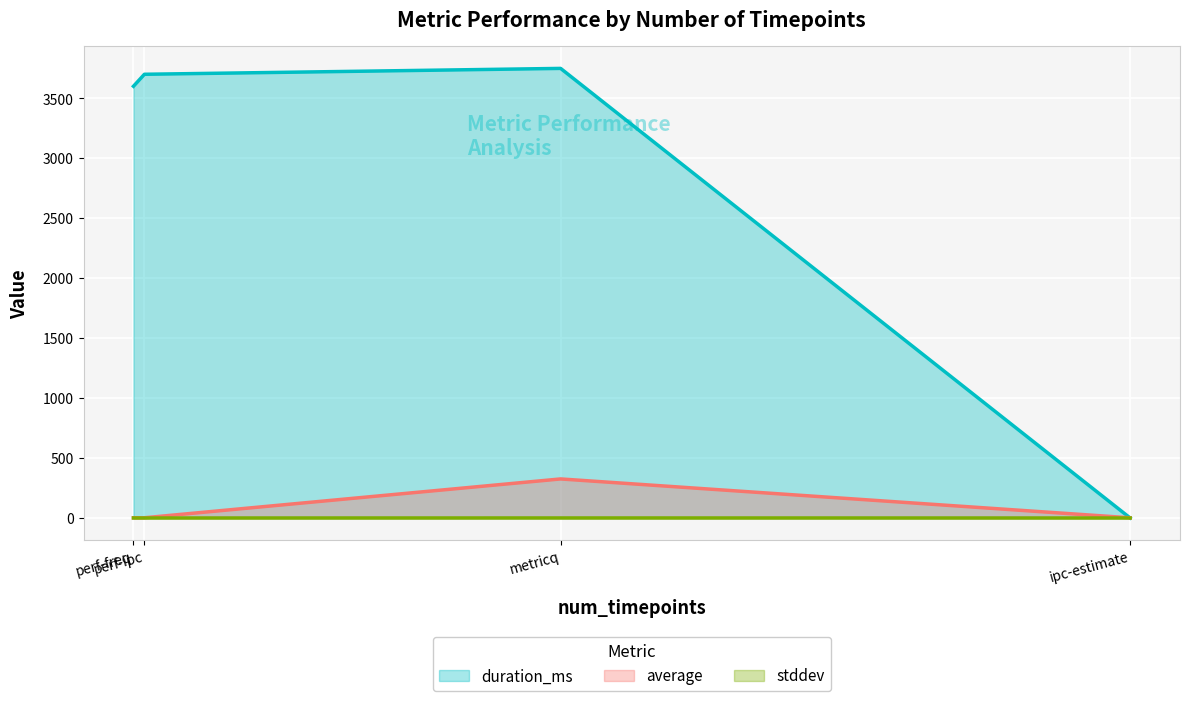

True or false: average has more than 1 interior local peaks.

False